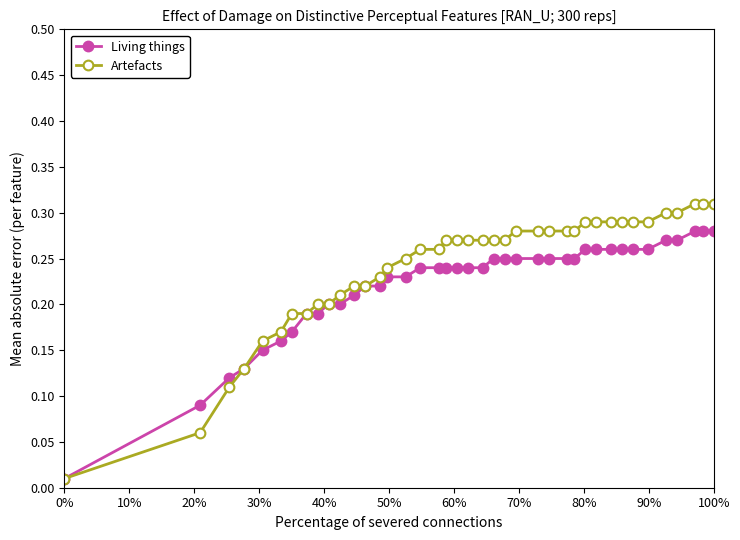

Rank the series by their maximum value, from highest to lowest.

Artefacts, Living things